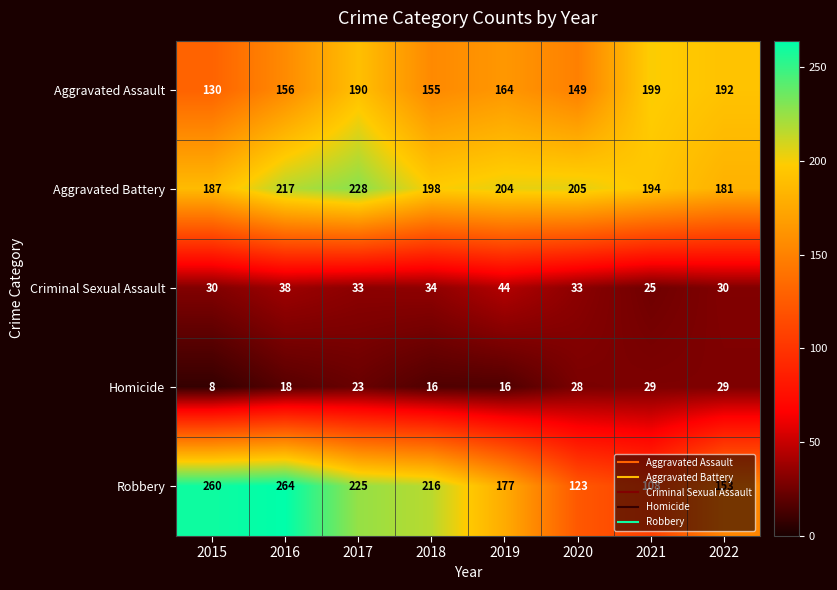

Read the Aggravated Assault value at 2022, to the nearest 10.

190